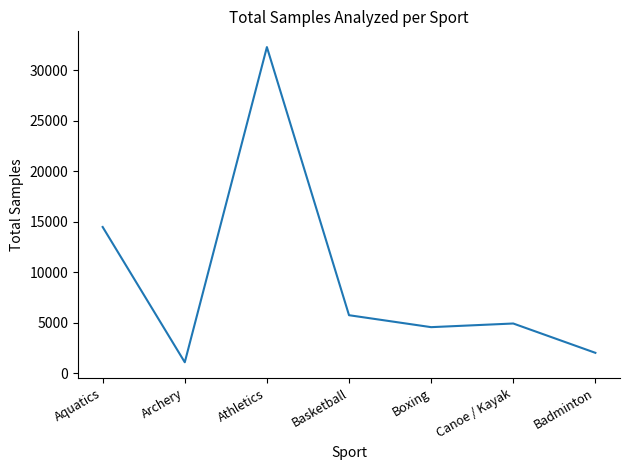

Does the chart have visible grid lines?

No